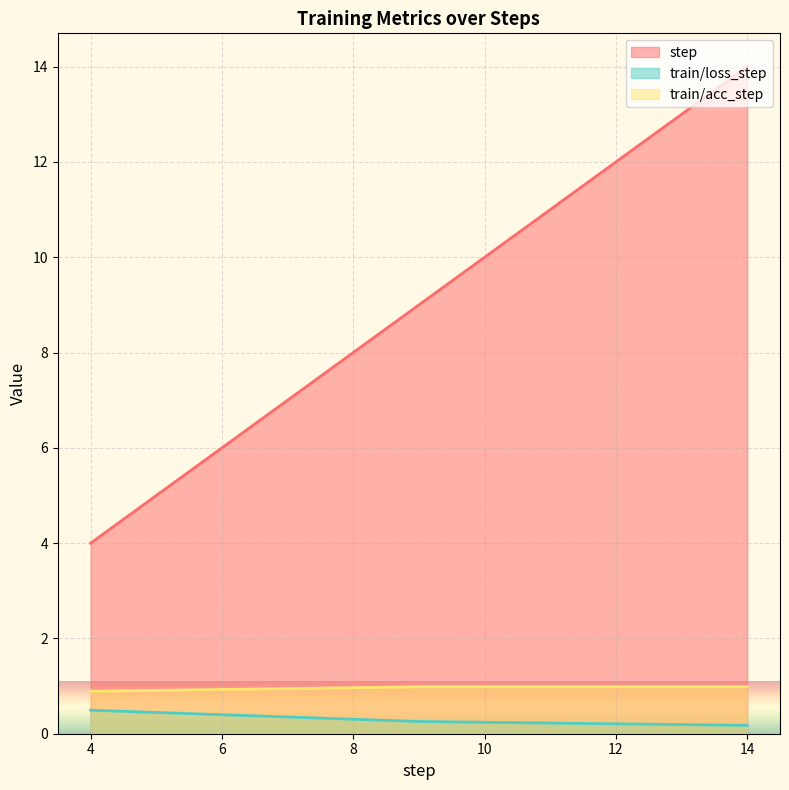

How many lines are shown in the chart?

3